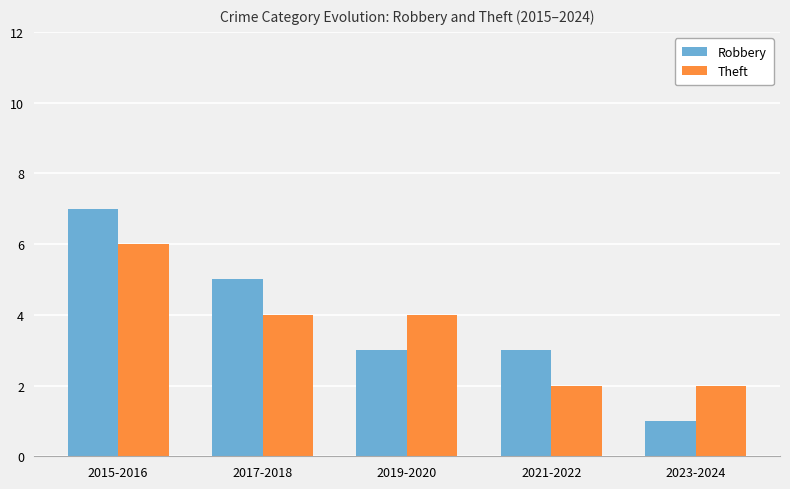

What is the approximate value of Theft at 2019-2020?

4